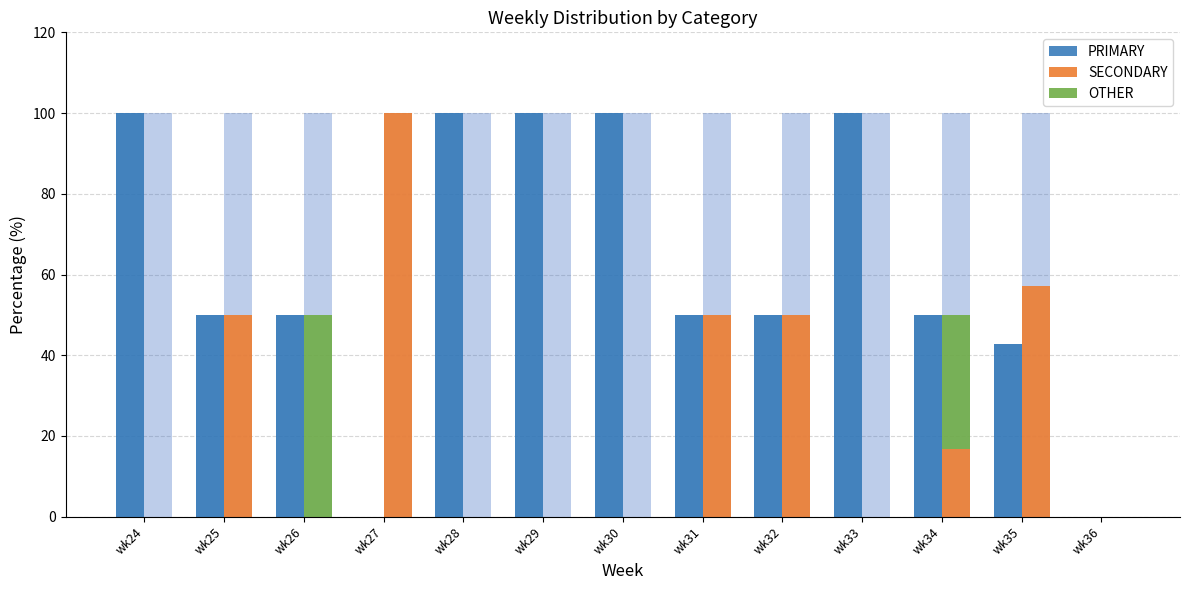

The value of SECONDARY at wk28 is -50.3. True or false?

False